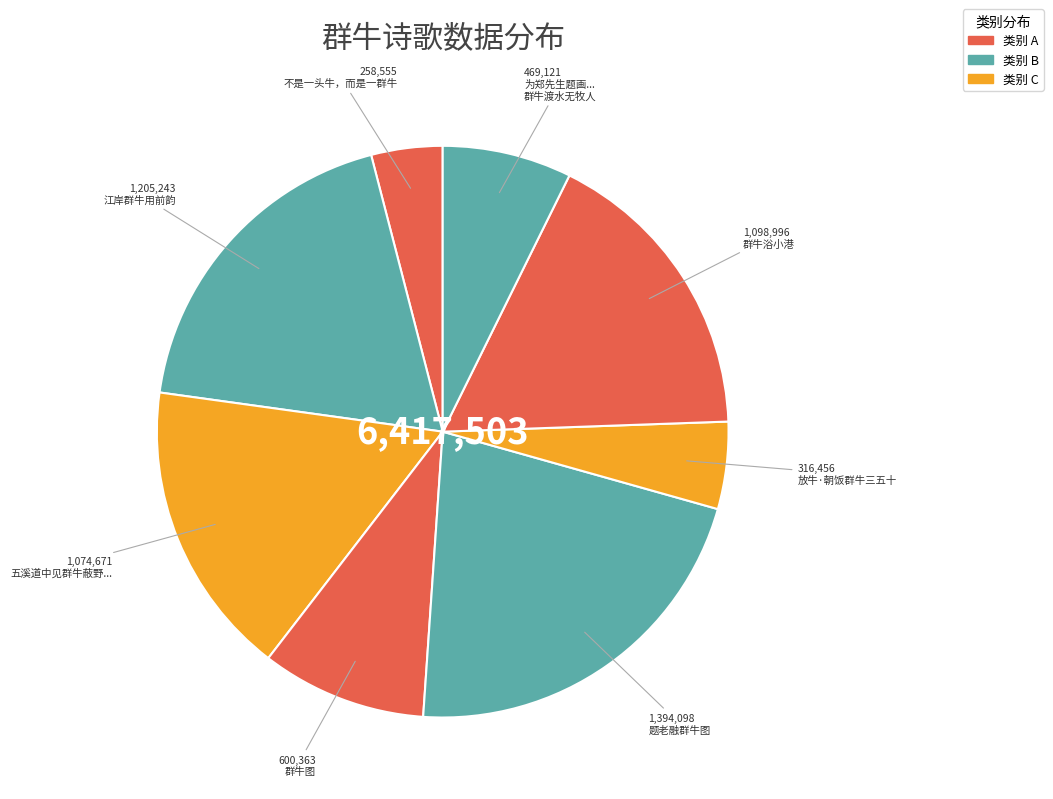

How many slices are in this pie chart?

8